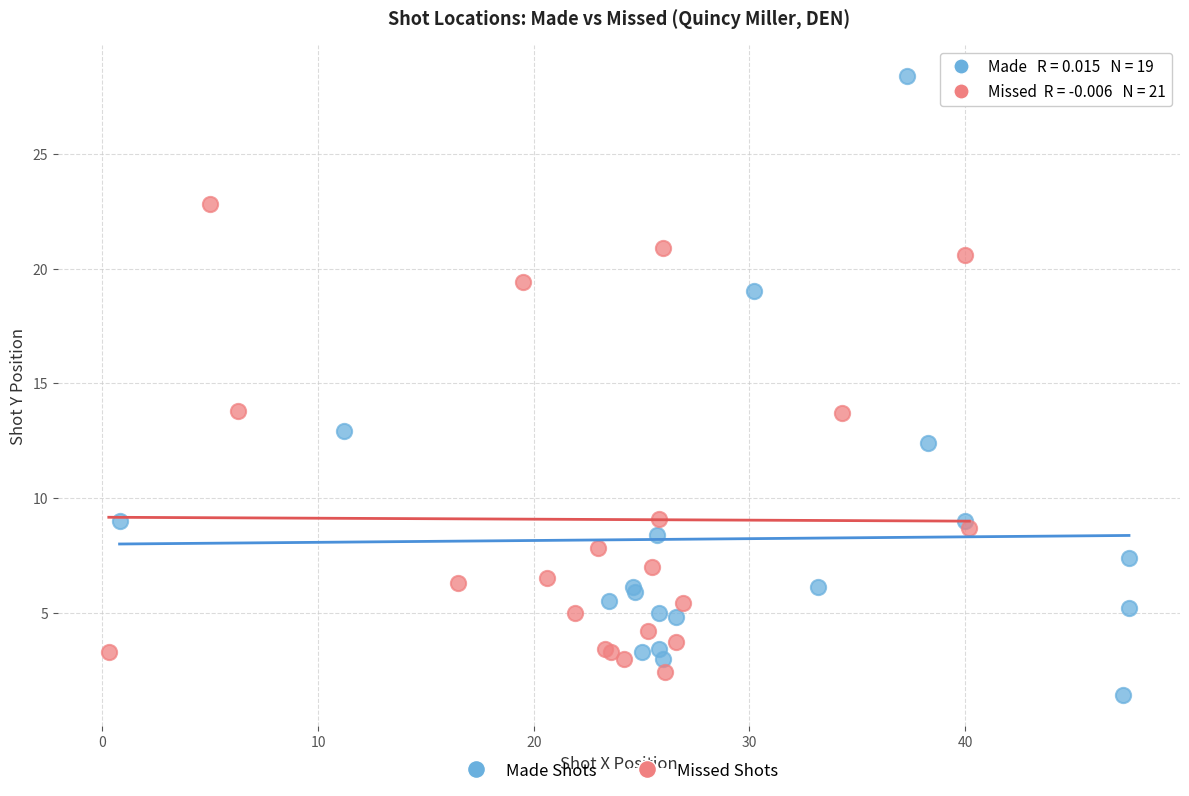

Which series has the widest spread of Y values?

Made Shots